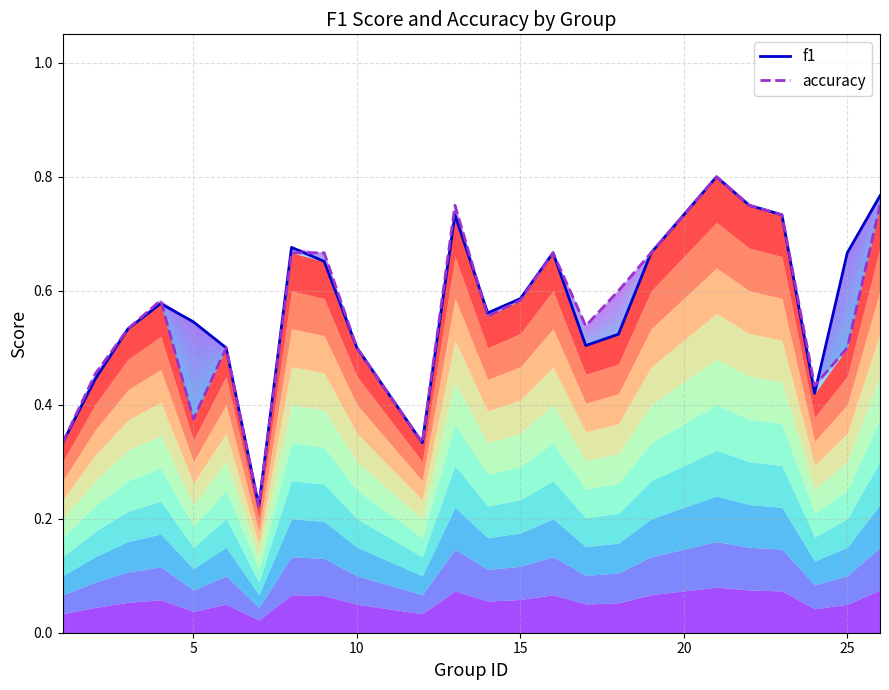

The f1 series shows 0.2 at 15. True or false?

False